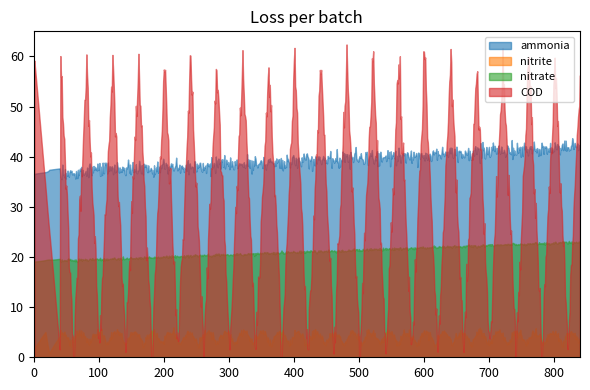

At which label is COD closest to 45?

11